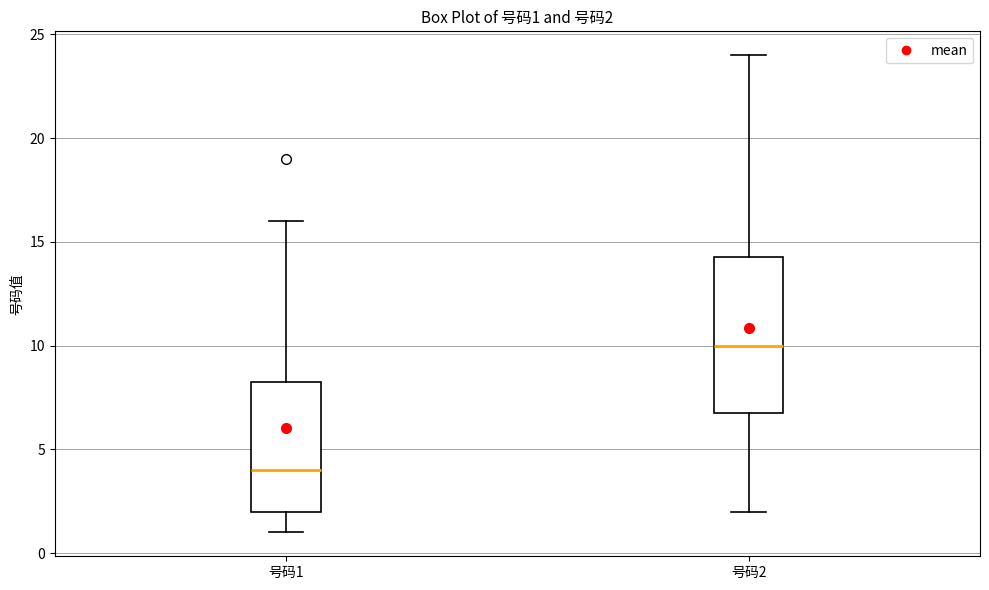

Comparing the boxes themselves (not the whiskers), which one is the tallest?

号码2